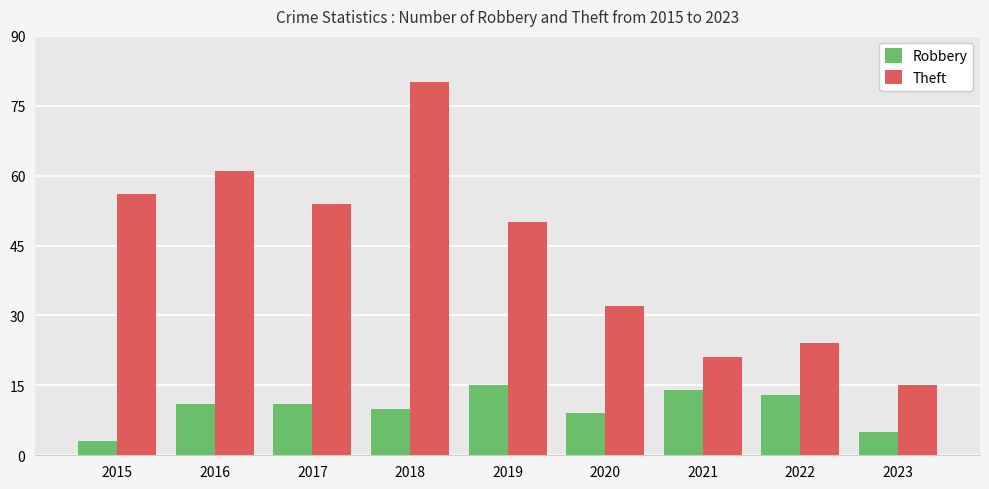

What is the value of the Robbery bar at the 4th from the left?

10